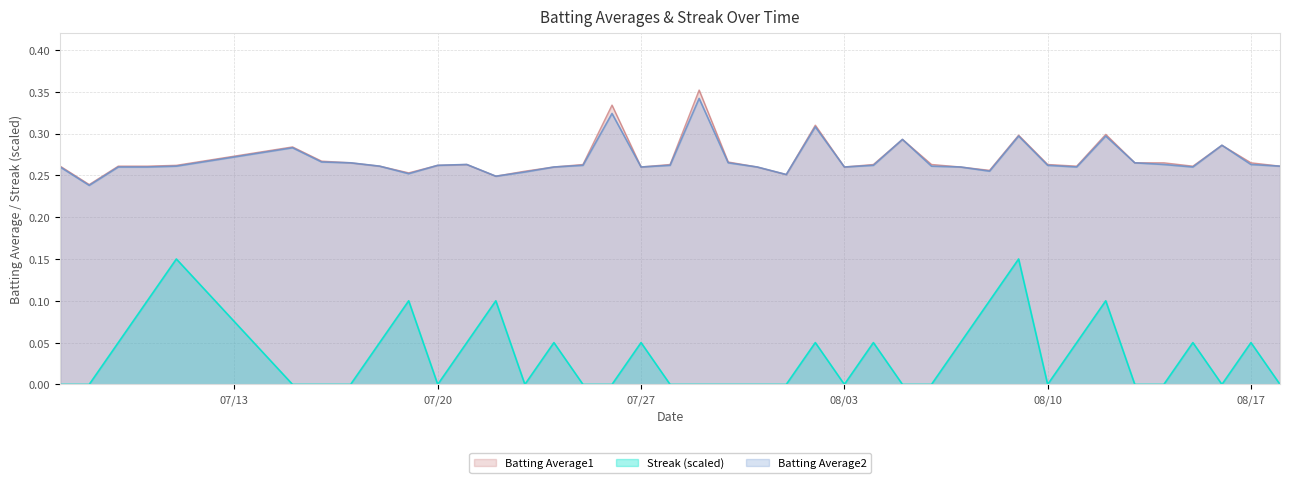

What are all the series names shown in the legend?

Batting Average1, Streak (scaled), Batting Average2